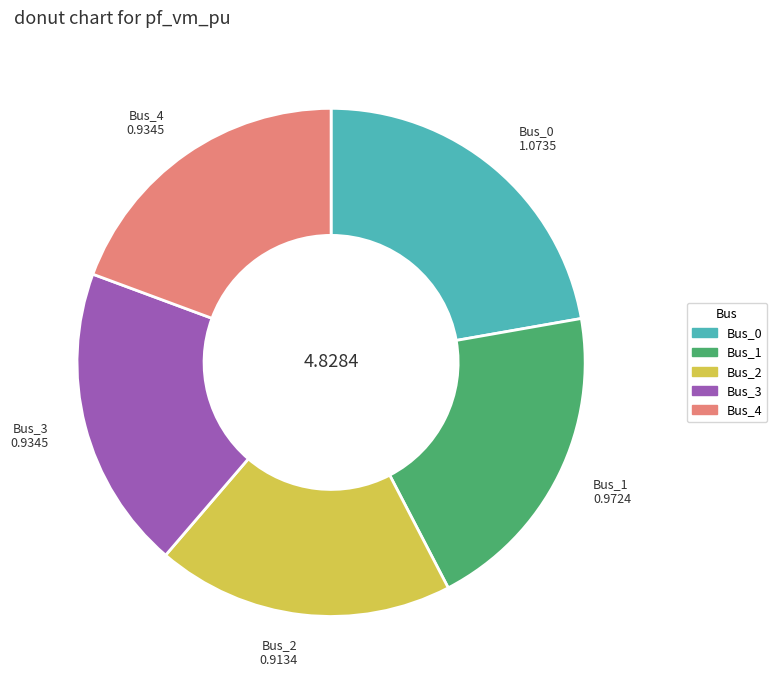

Does Bus_1 account for over 50% of the chart?

No